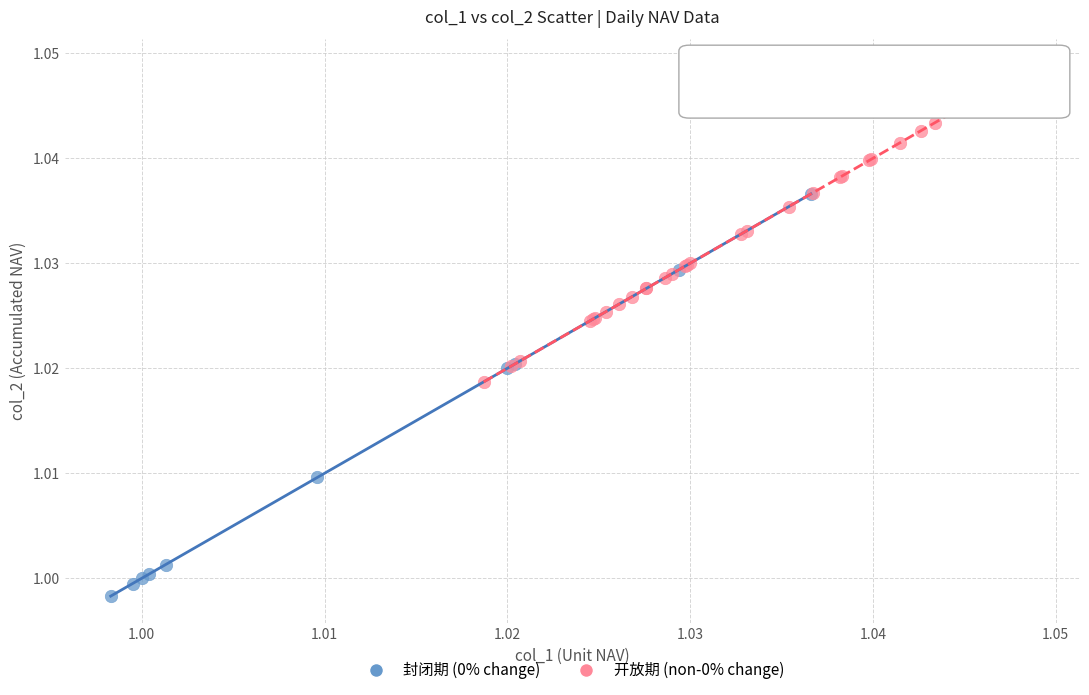

Which series reaches the minimum Y coordinate?

封闭期 (0% change)